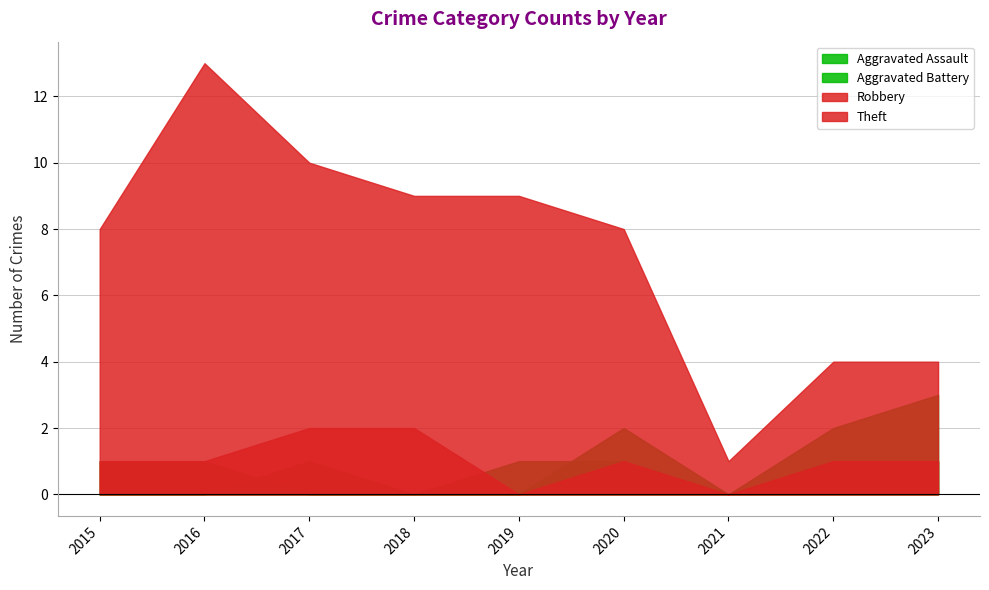

List the series in order of their peak value, highest first.

Theft, Aggravated Assault, Aggravated Battery, Robbery